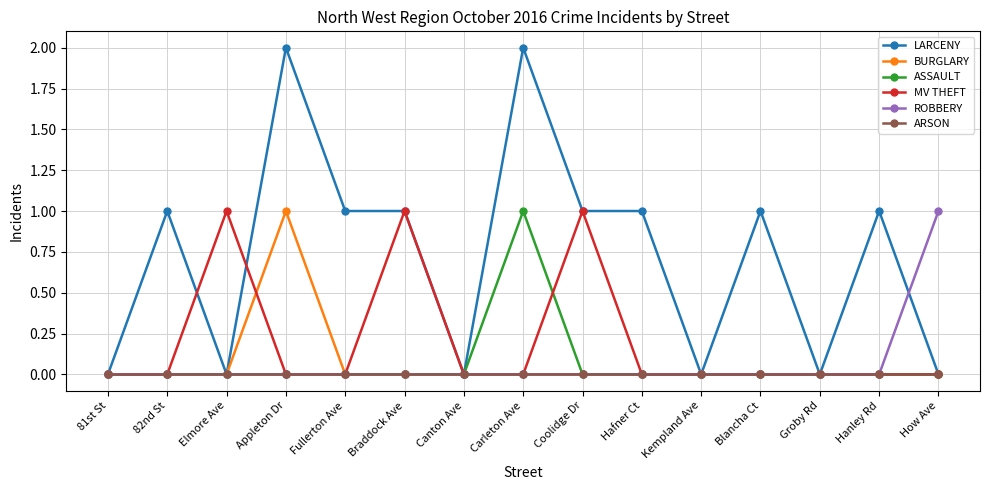

True or false: ASSAULT has more than 0 points higher than both neighbors.

True